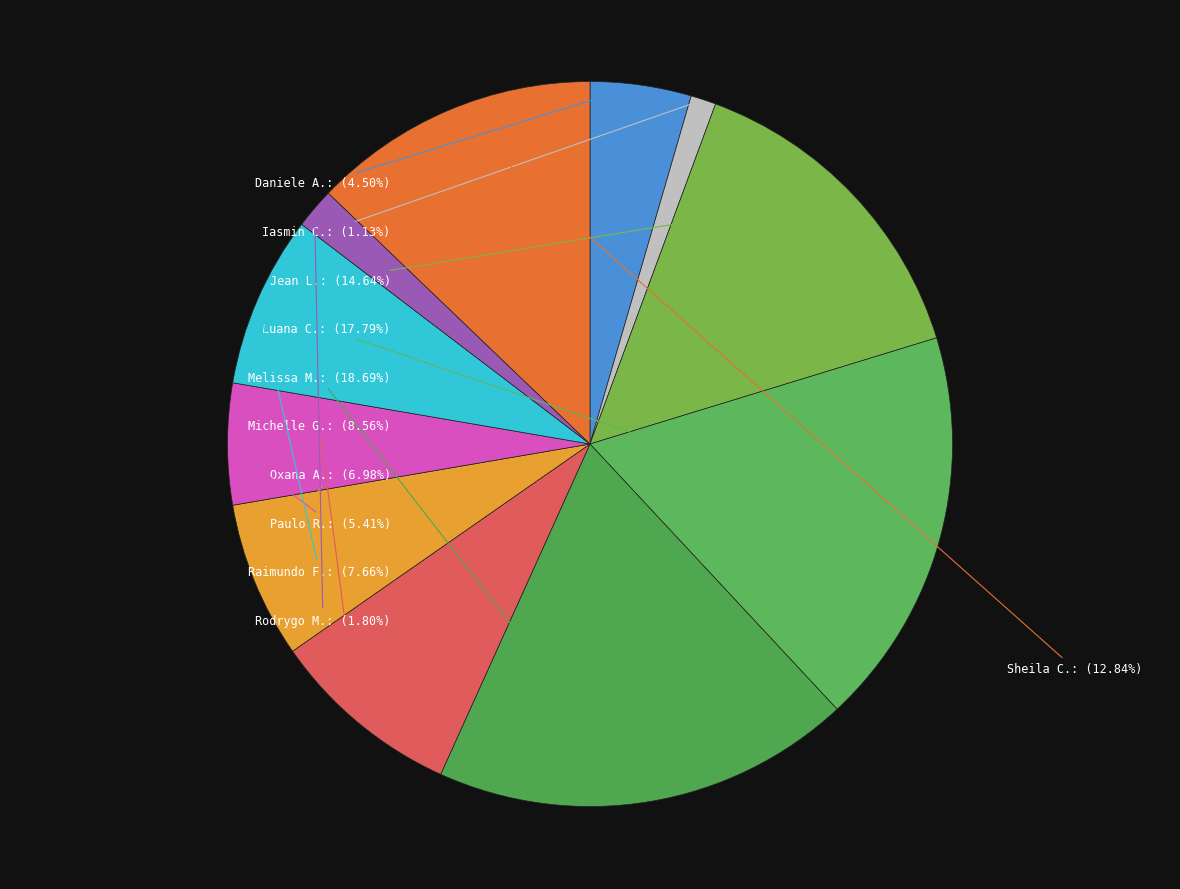

Count the number of slices in the pie.

11